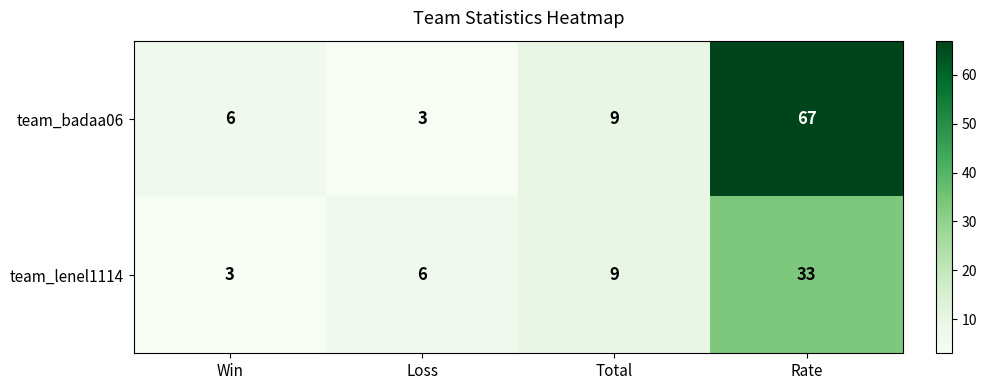

Is it true that team_badaa06 equals 67 at Rate?

True